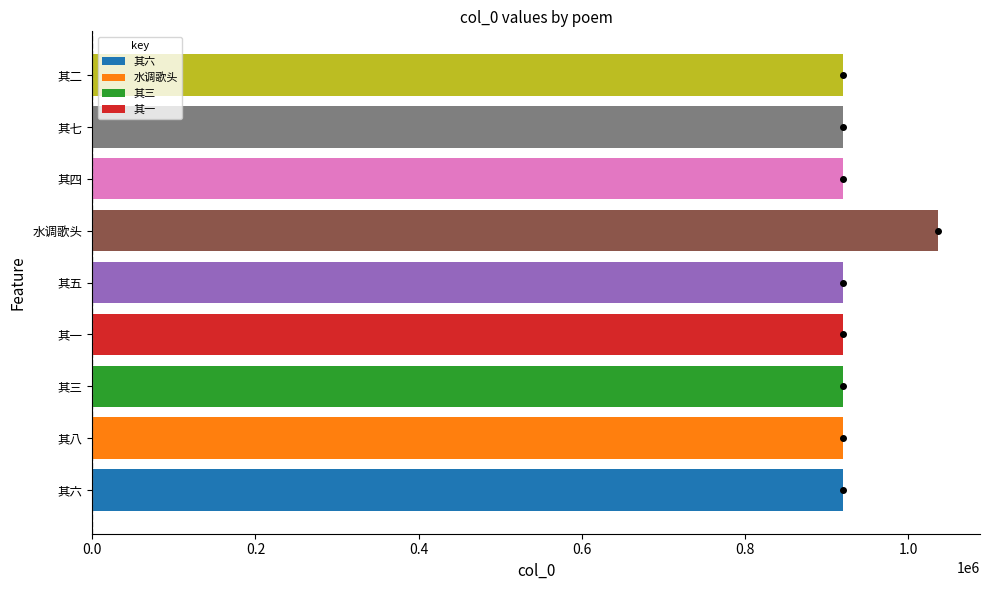

What is the ratio of the value at 其四 to the value at 其六?

1.0